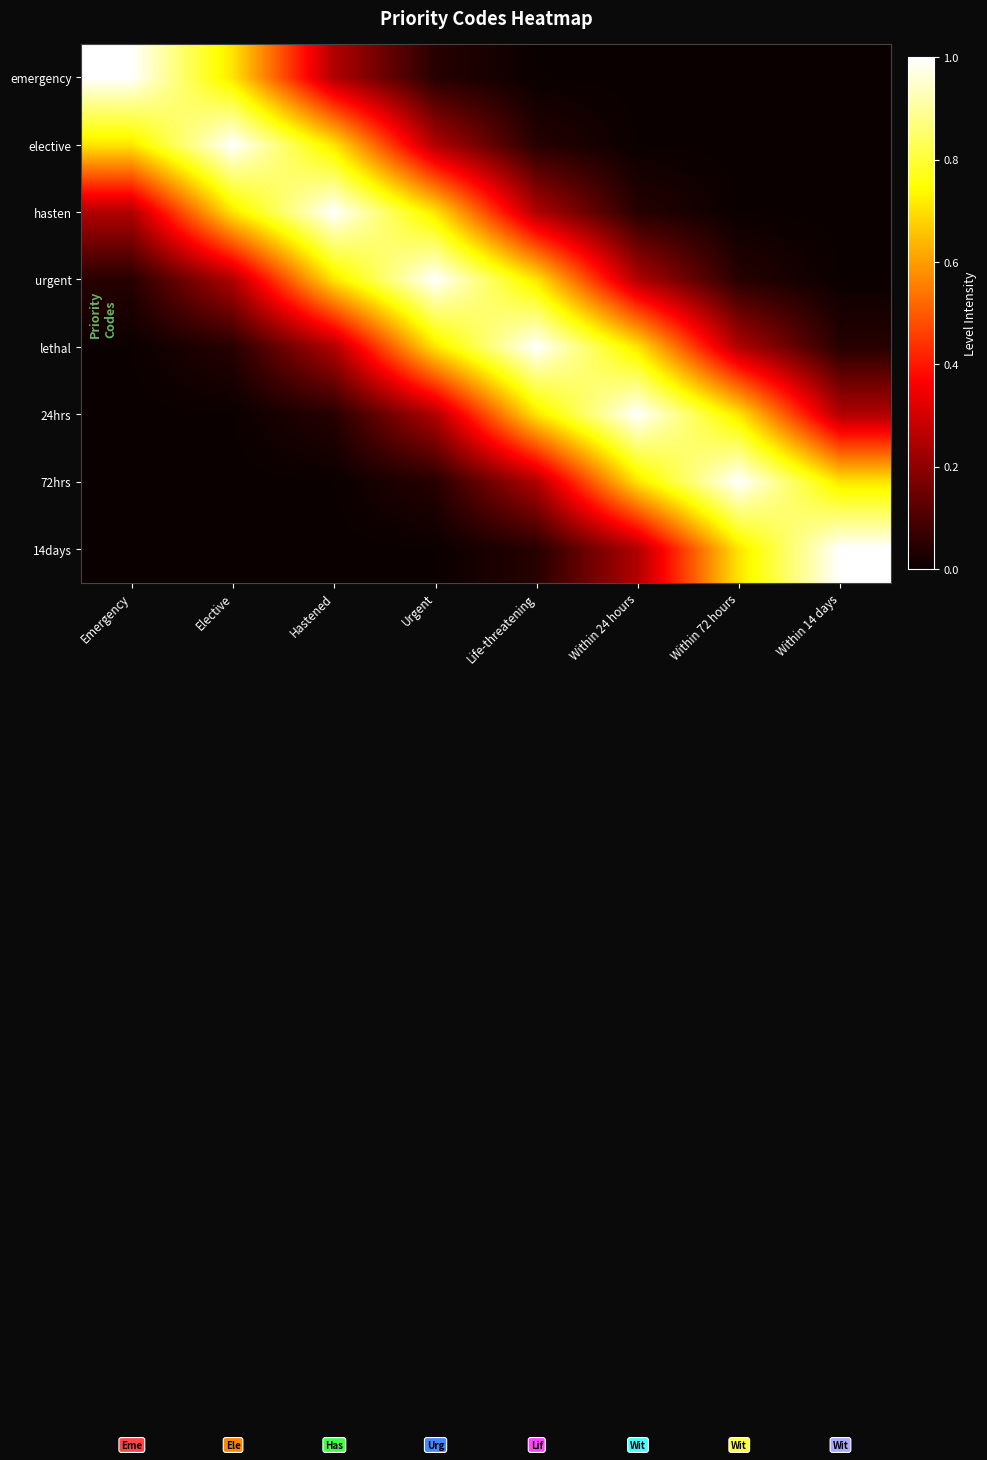

At which category is the sum across all series the highest?

Urgent